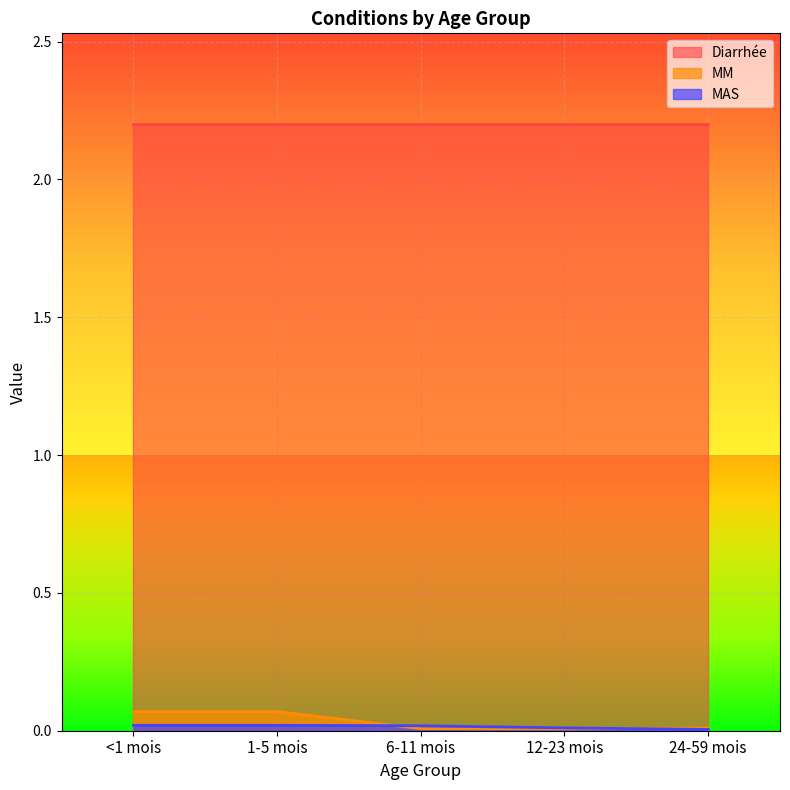

Which label corresponds to the smallest value in the chart?

24-59 mois